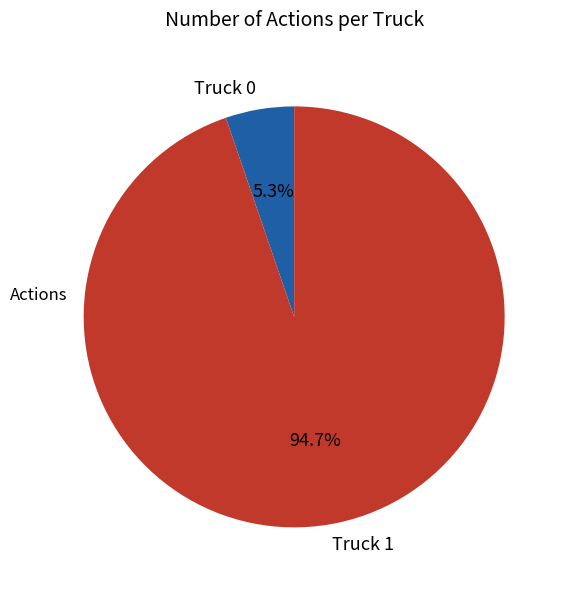

Rank the categories by value from highest to lowest.

Truck 1, Truck 0